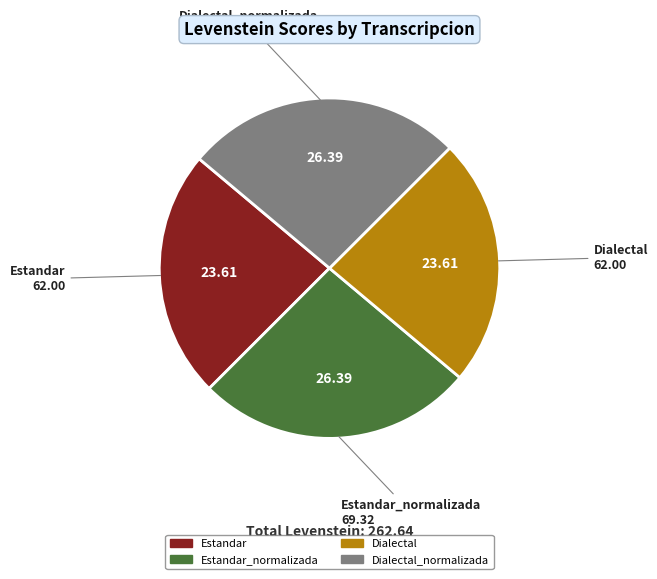

Is there a majority slice in this chart?

No